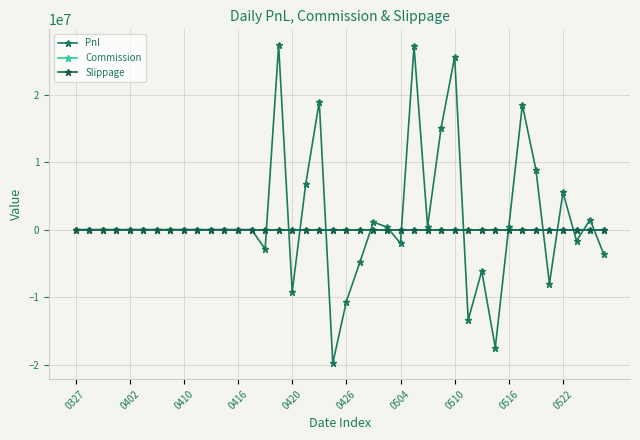

Does the chart have visible grid lines?

Yes